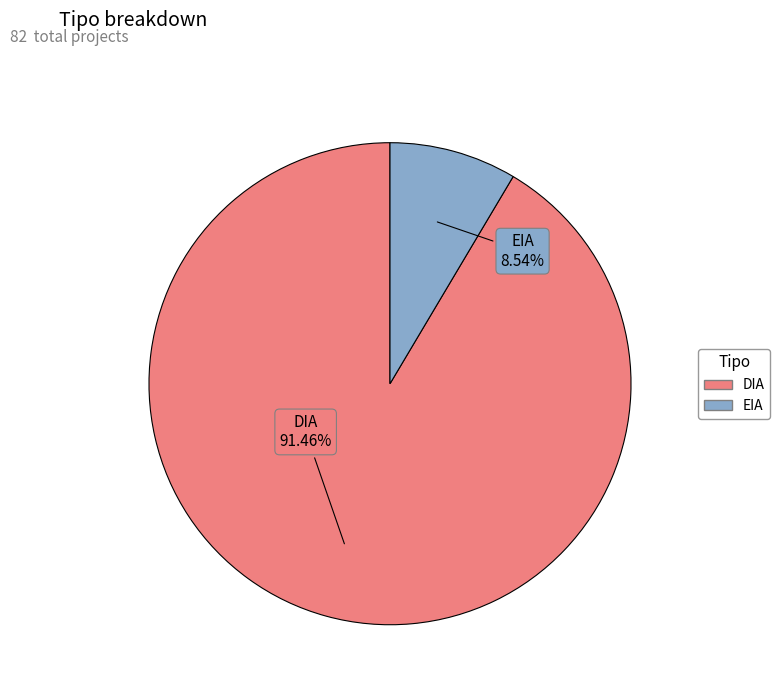

Count the number of slices in the pie.

2